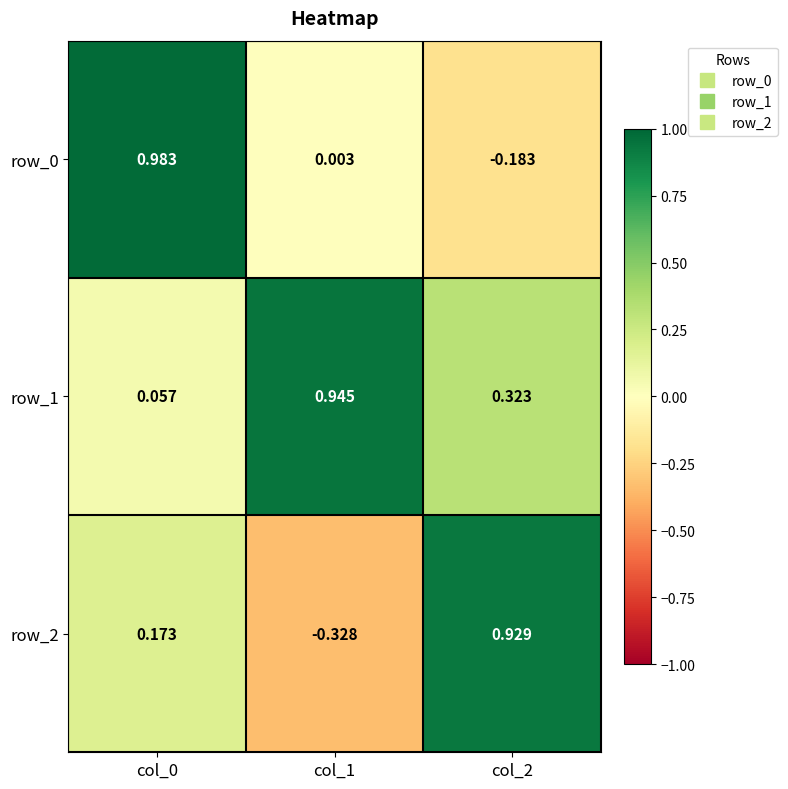

Is the value of row_2 at col_1 greater than the value of row_0 at col_1?

No